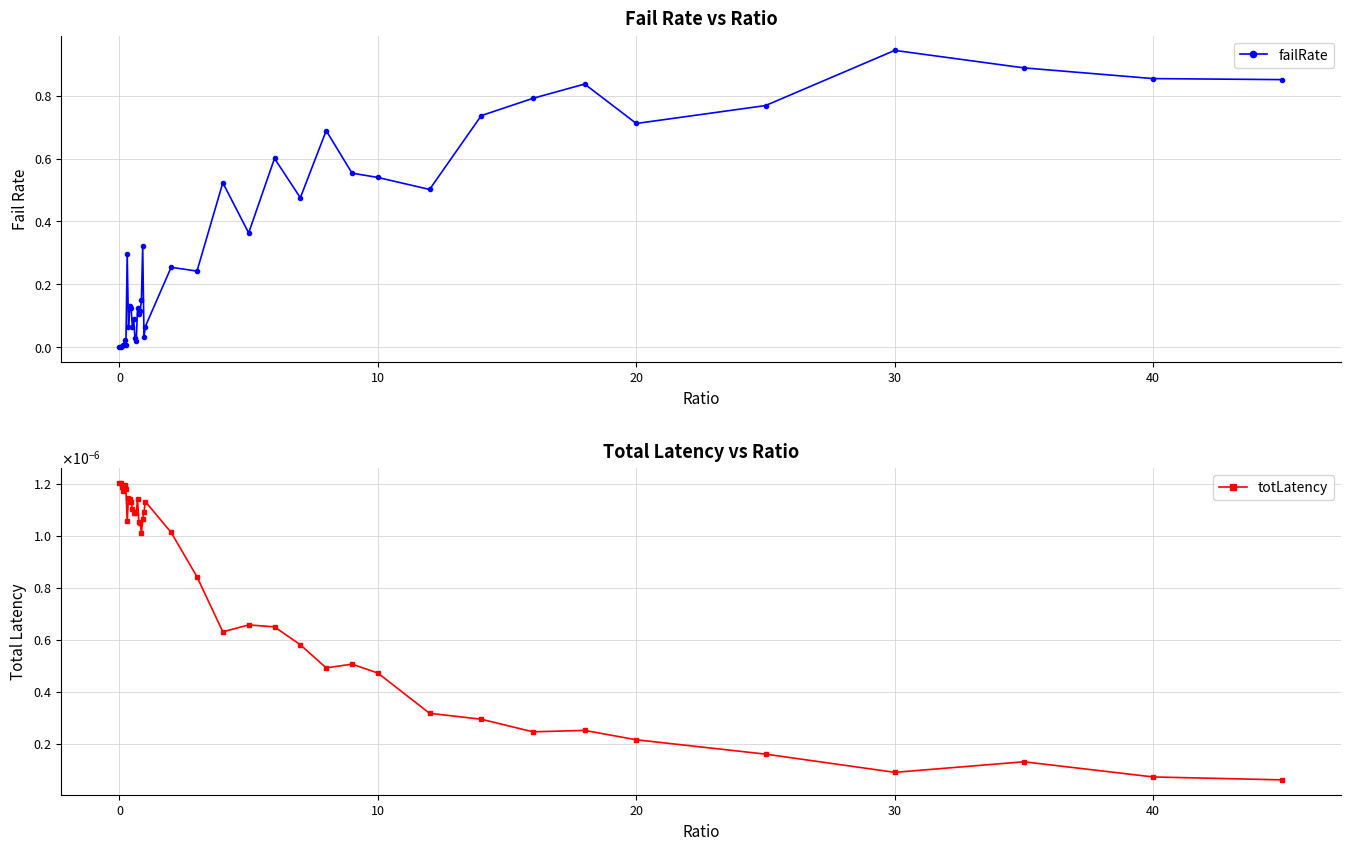

True or false: failRate has more than 2 points higher than both neighbors.

True